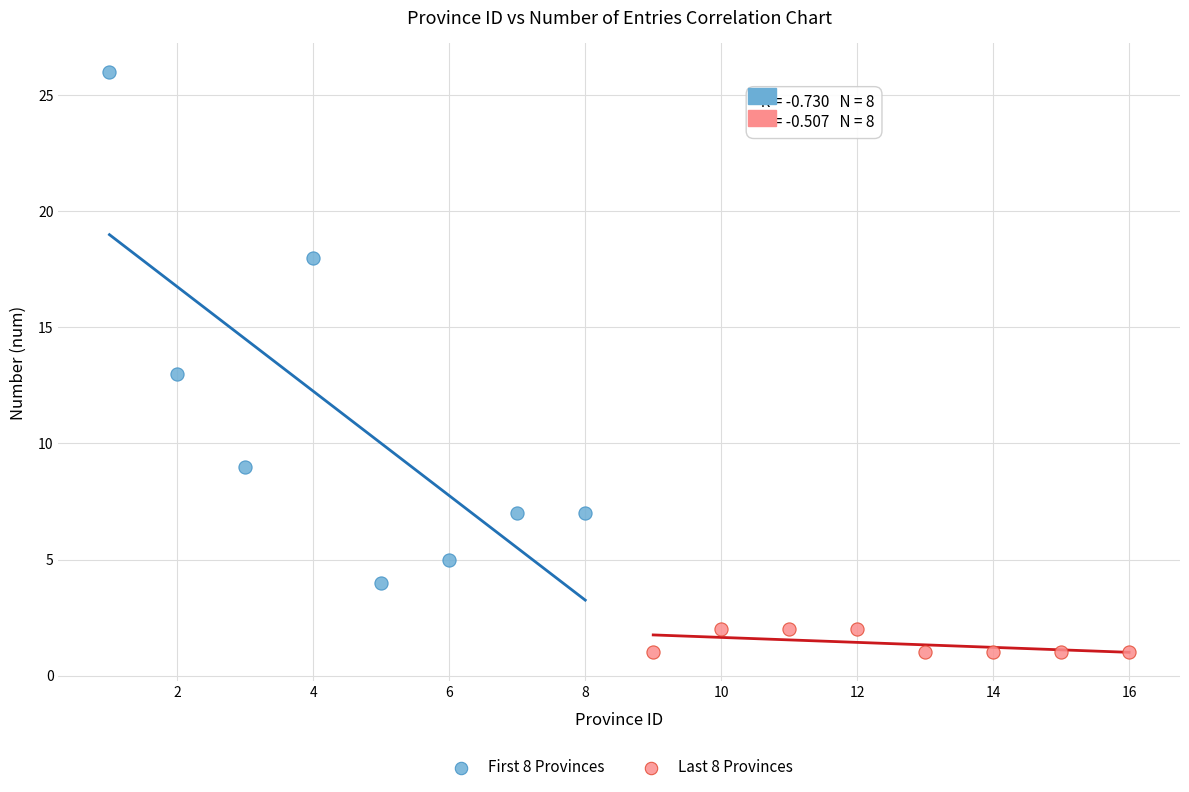

Which series reaches the maximum Y coordinate?

First 8 Provinces